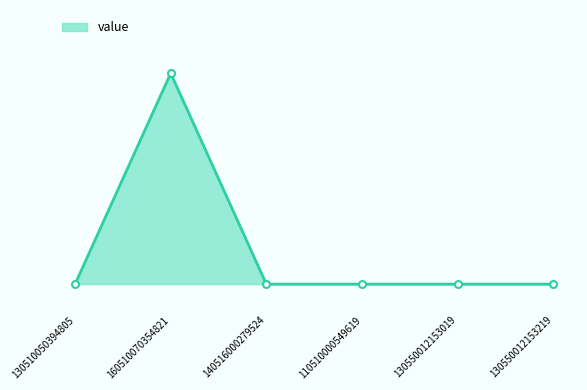

Does the chart have visible grid lines?

No